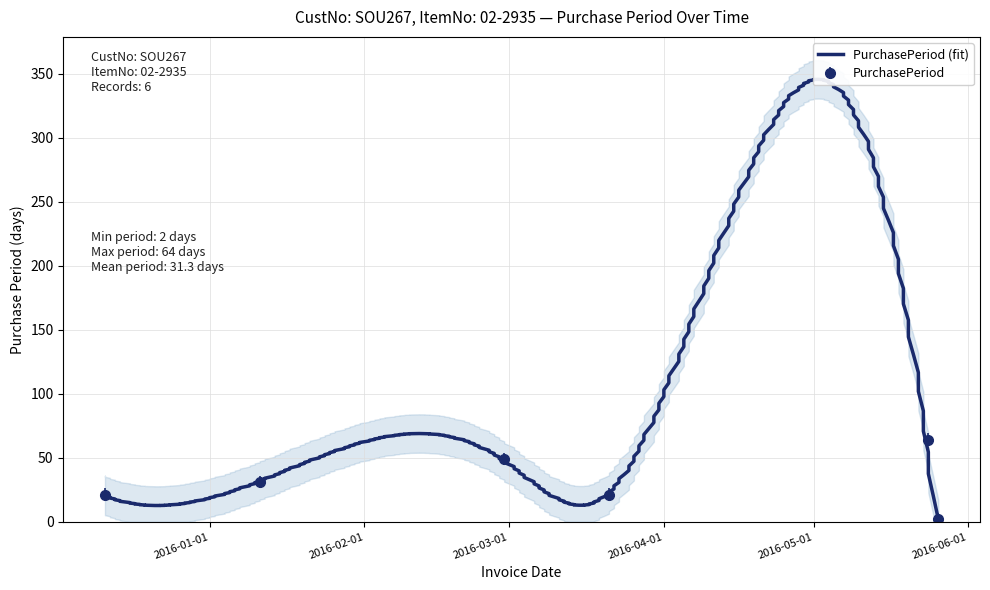

What is the difference between the second highest and second lowest values?

28